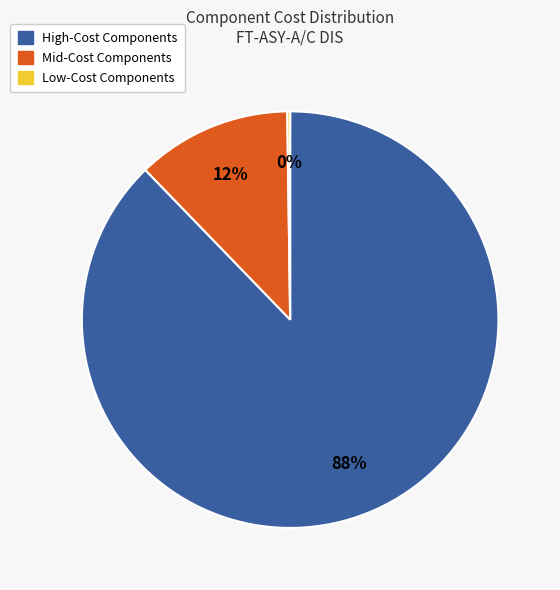

Is there a majority slice in this chart?

Yes